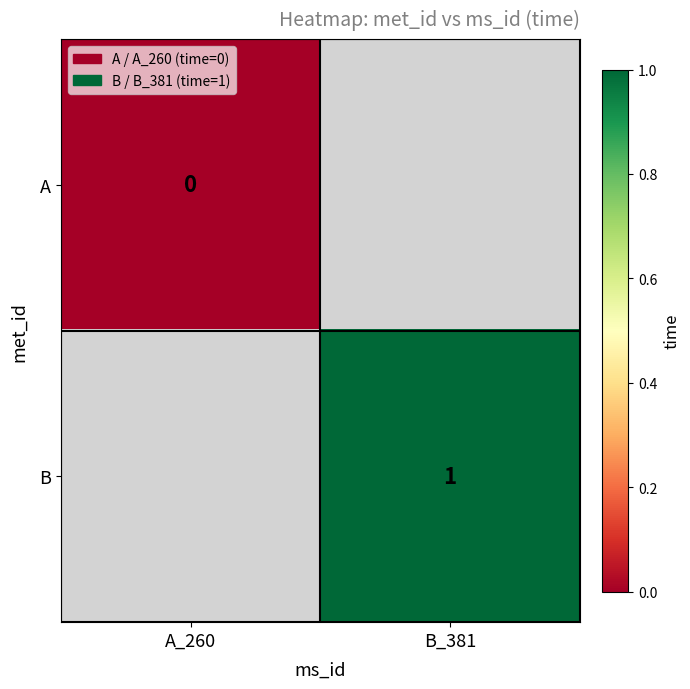

True or false: B has a value of 0 at B_381.

False